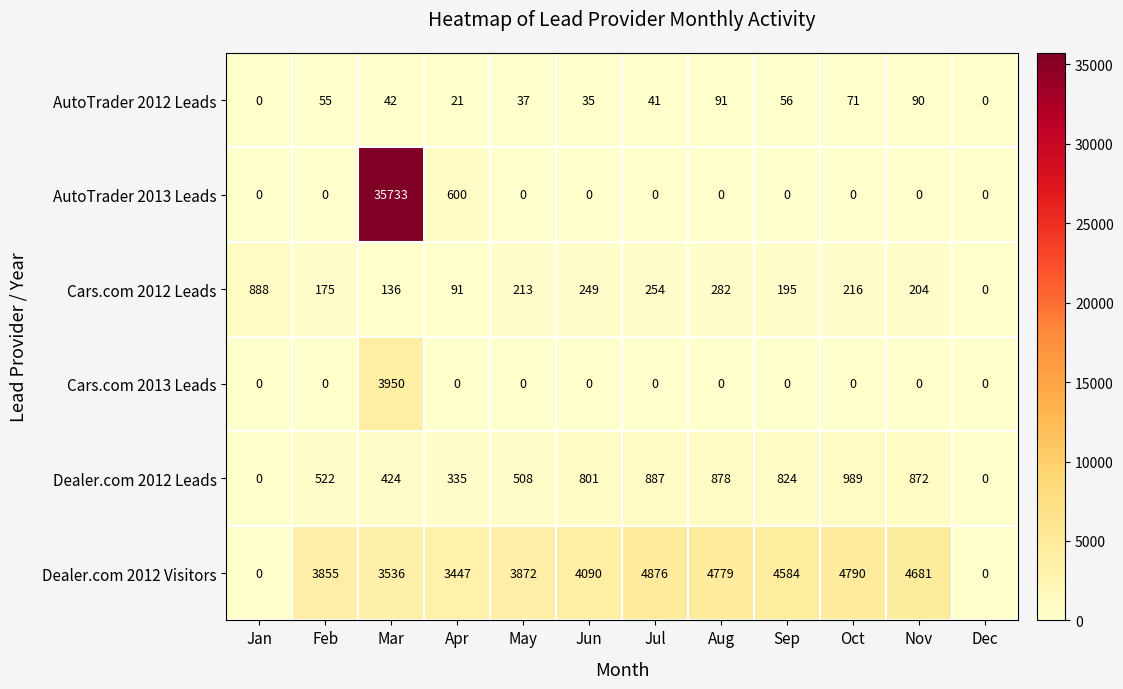

Is it true that AutoTrader 2012 Leads equals 63 at Jun?

False